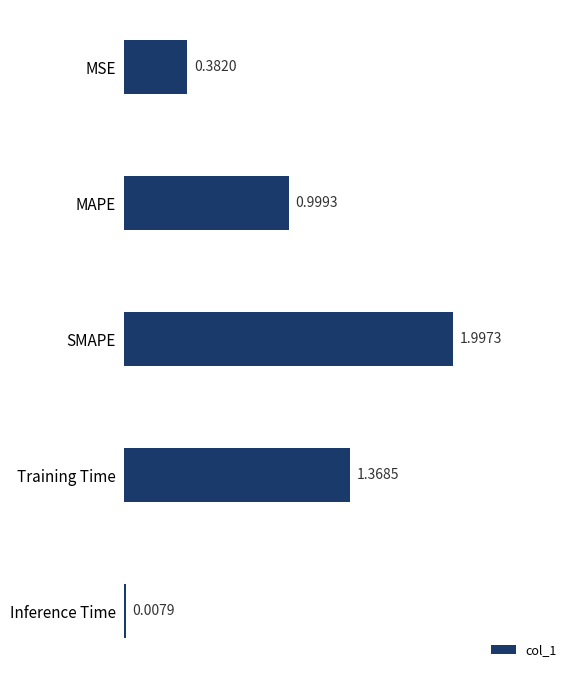

What is the change in value from MSE to MAPE?

+0.6